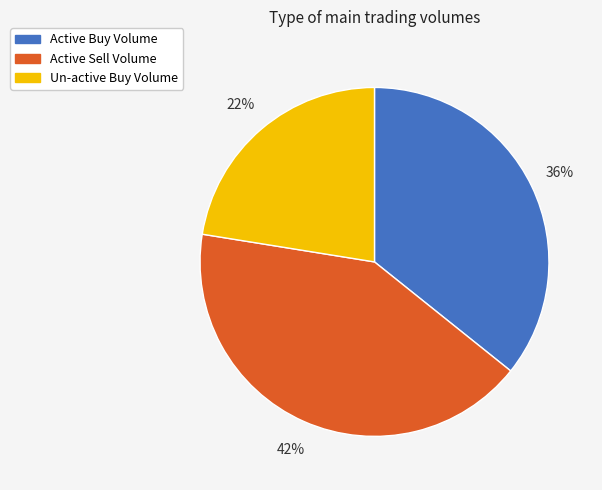

Rank the categories by value from highest to lowest.

Active Sell Volume, Active Buy Volume, Un-active Buy Volume